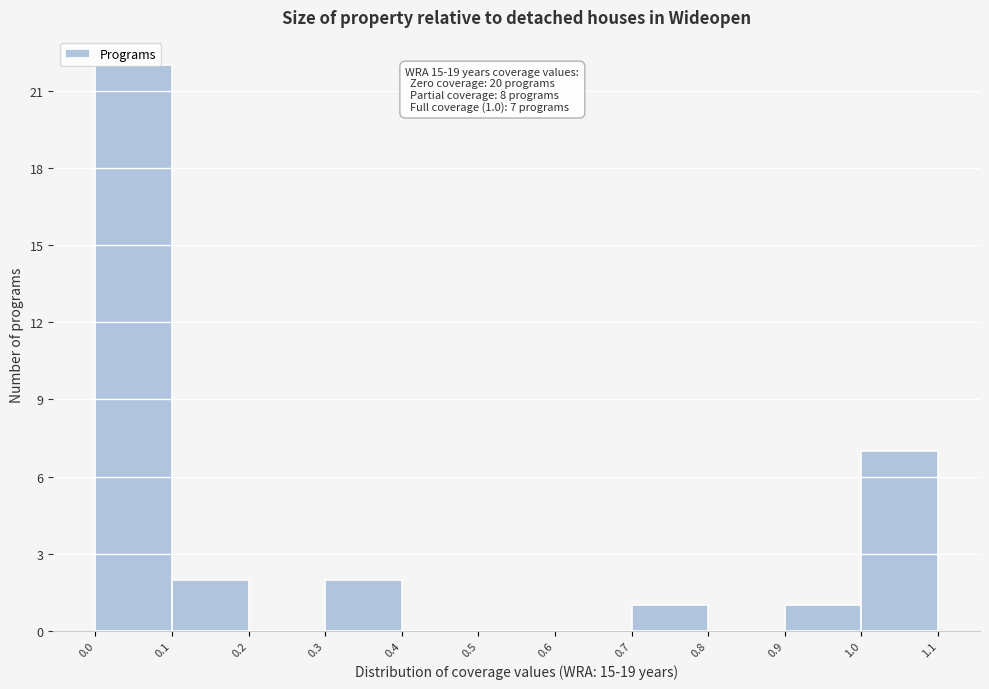

Which range on the x-axis has the tallest bar?

0.0 to 0.1